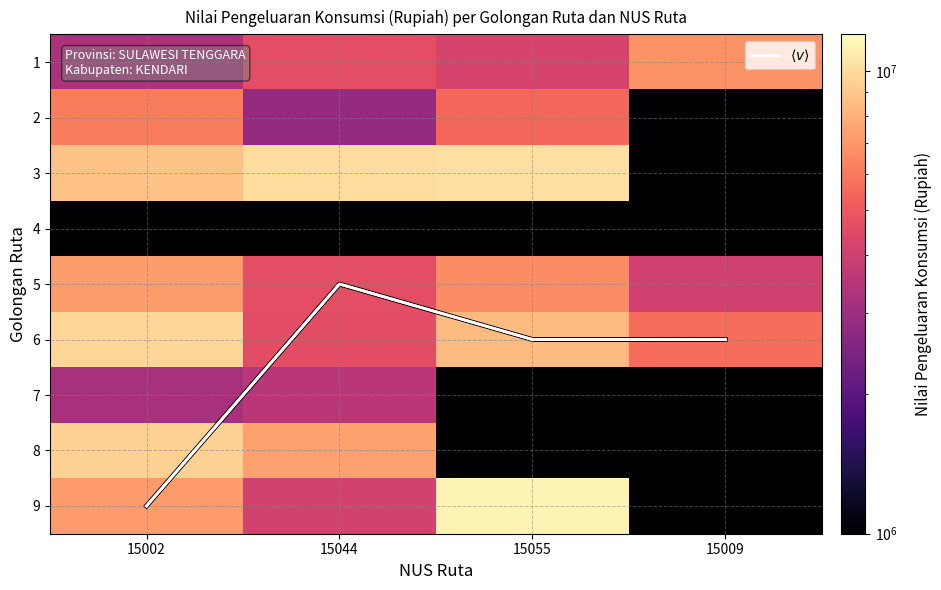

What is the approximate value of 6 at 15044?

4625571.9